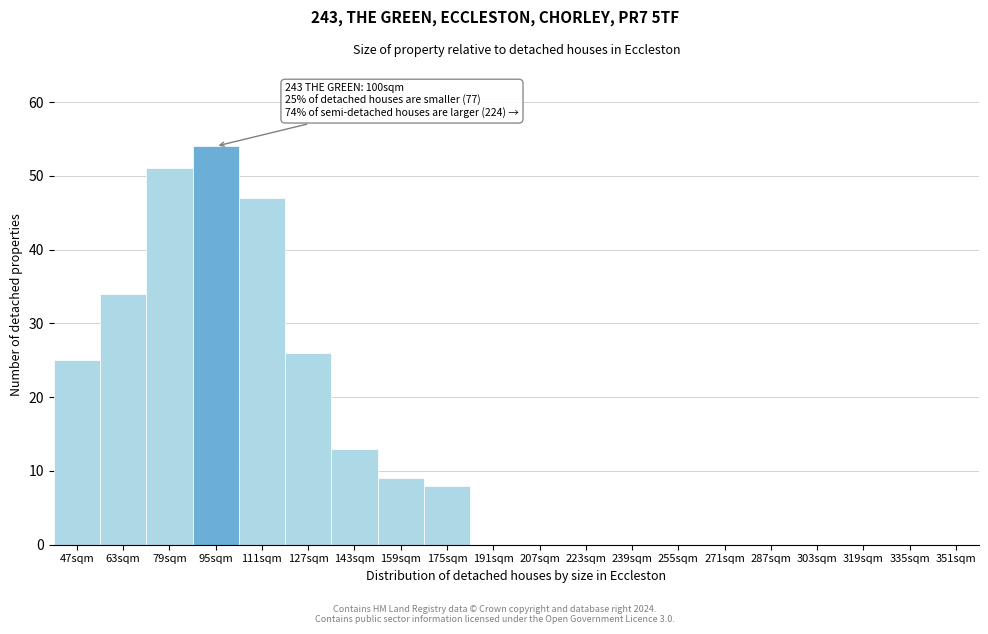

Reading left to right, transcribe all the data shown in this chart.

47sqm=25	63sqm=34	79sqm=51	95sqm=54	111sqm=47	127sqm=26	143sqm=13	159sqm=9	175sqm=8	191sqm=0	207sqm=0	223sqm=0	239sqm=0	255sqm=0	271sqm=0	287sqm=0	303sqm=0	319sqm=0	335sqm=0	351sqm=0